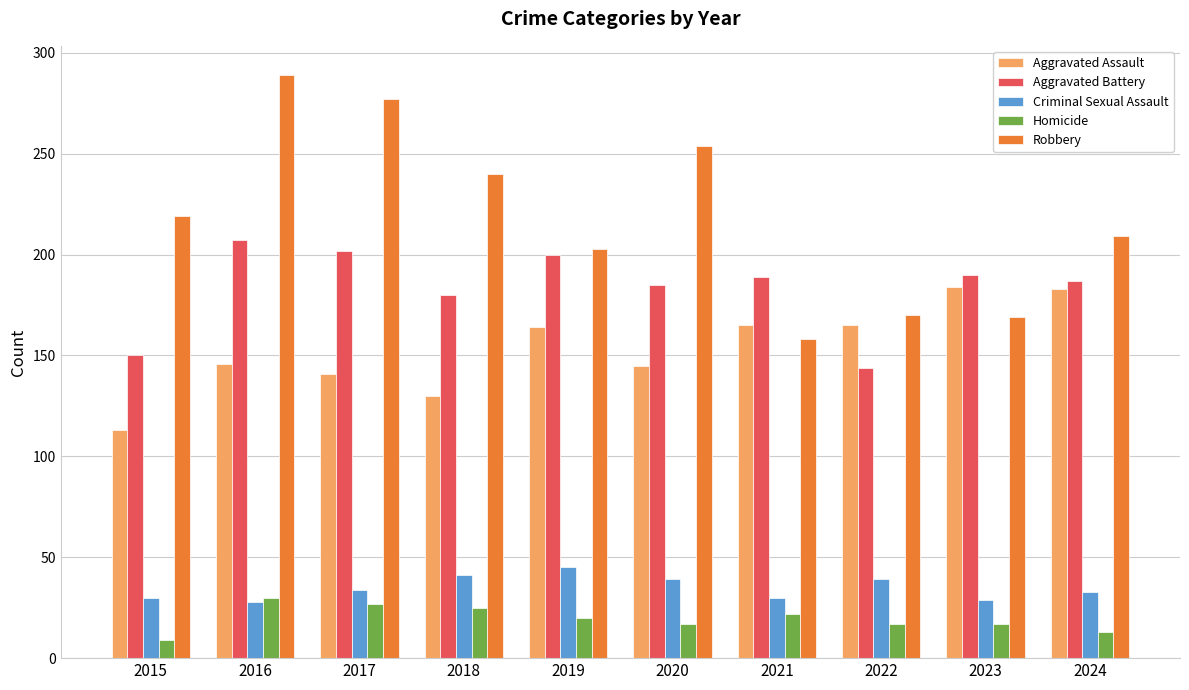

What is the minimum value shown in the chart?

9